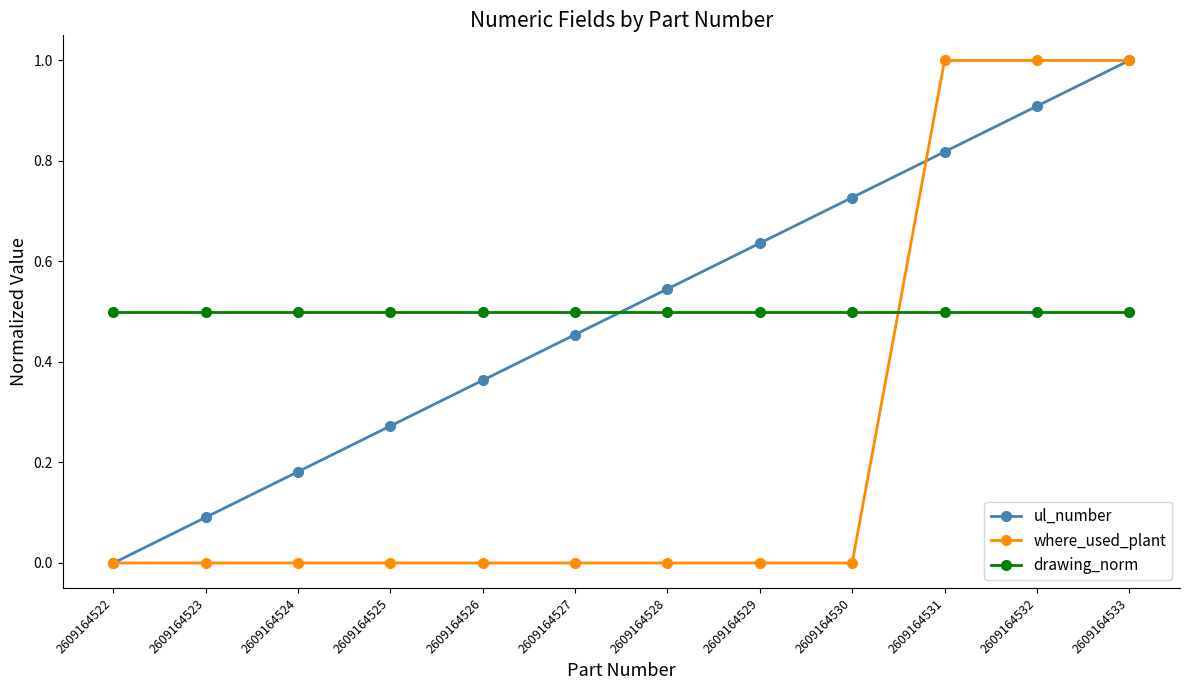

The value of where_used_plant at 2609164533 is 0.3. True or false?

False